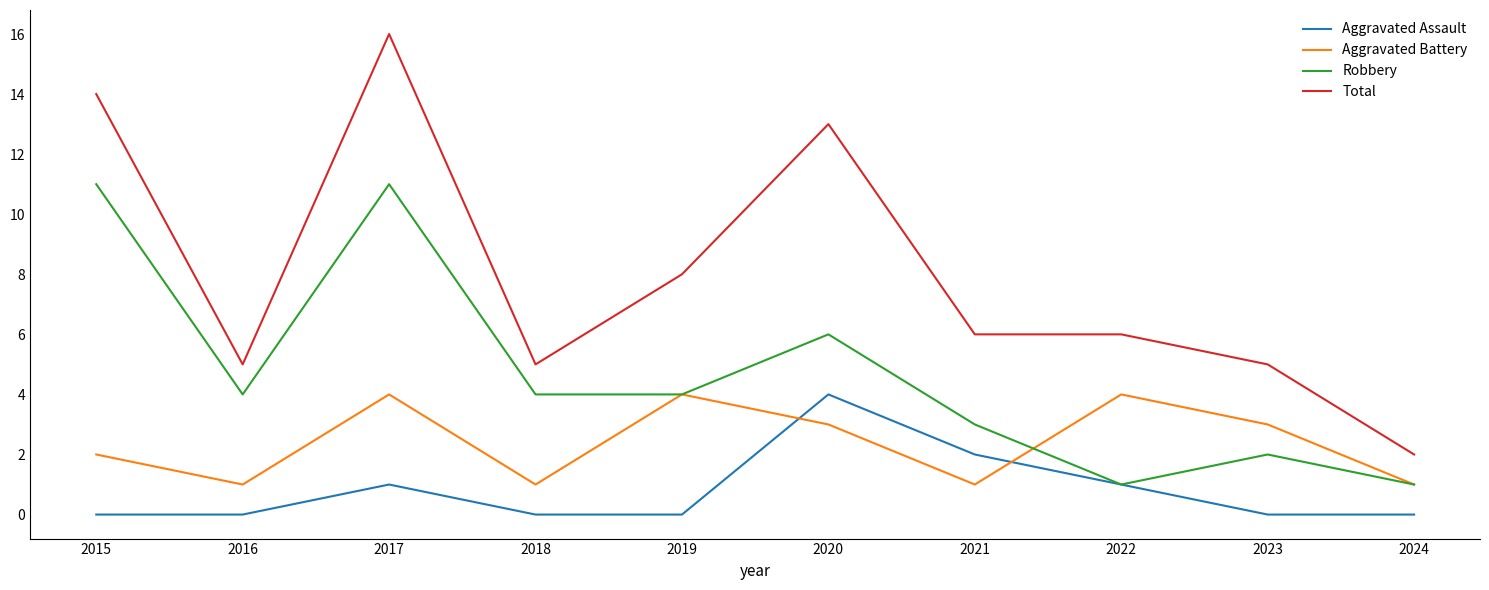

The Aggravated Battery series shows 4 at 2017. True or false?

True